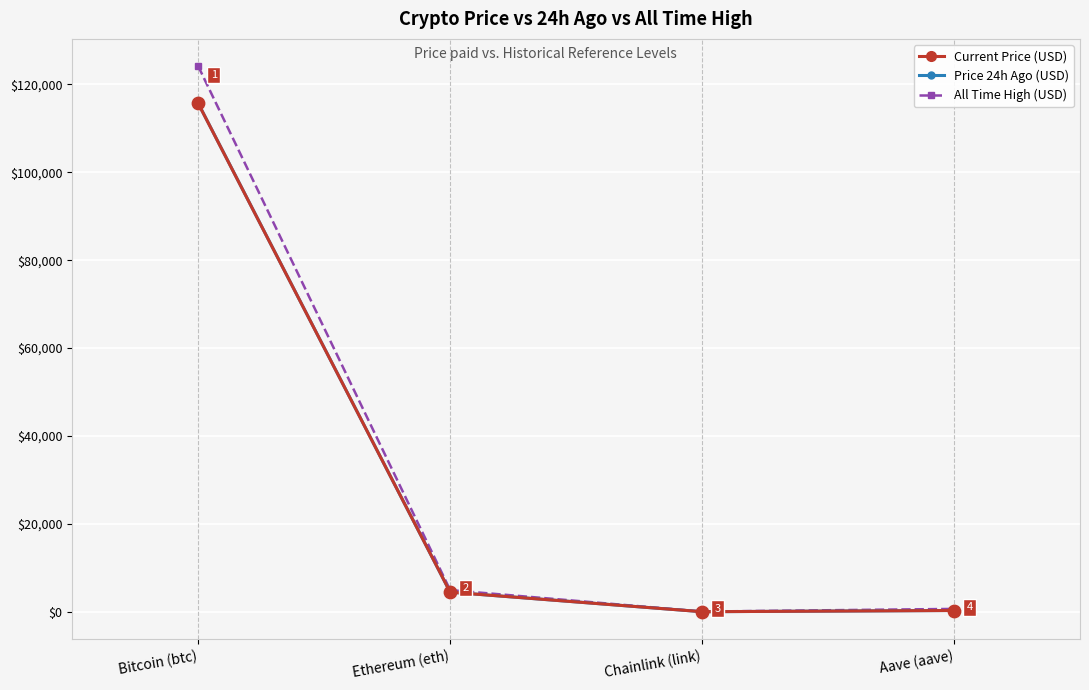

Which series changed the most between Bitcoin (btc) and Chainlink (link)?

All Time High (USD)